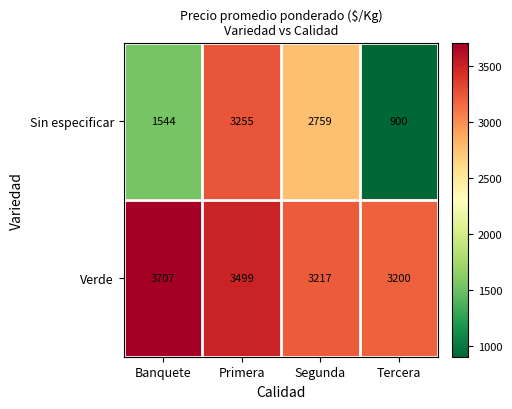

What is the smallest value displayed?

900